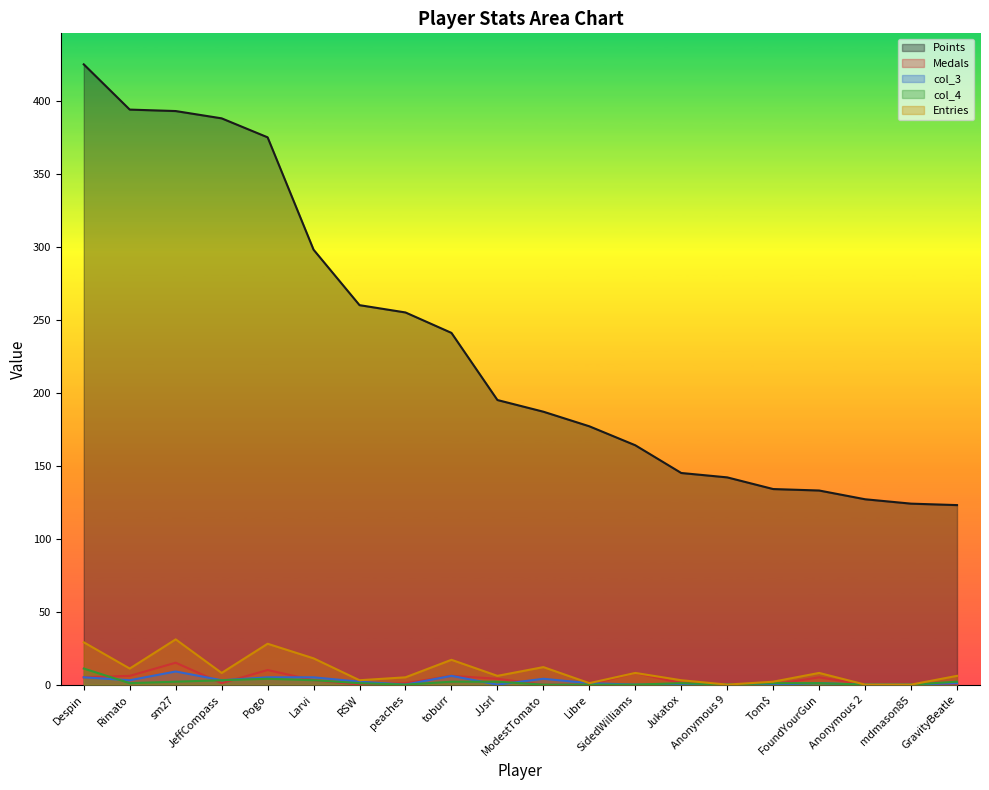

What is the sum of all Medals values?

65